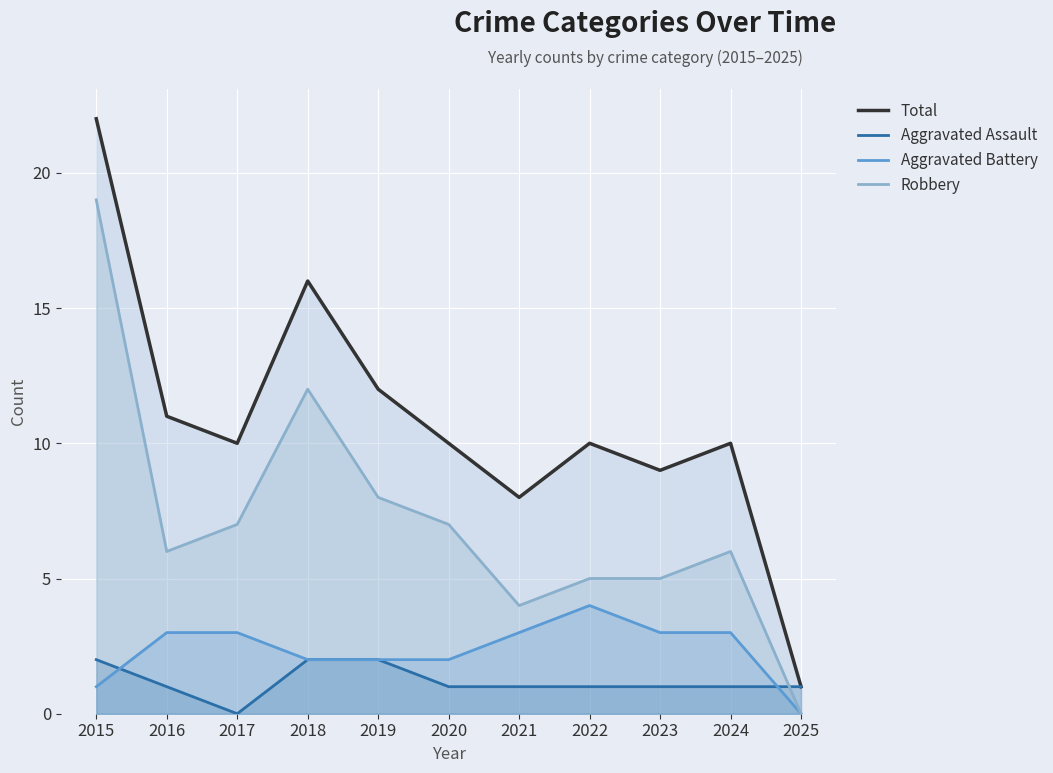

Reading right to left, list all the values displayed in this chart.

Total: 1	10	9	10	8	10	12	16	10	11	22
Aggravated Assault: 1	1	1	1	1	1	2	2	0	1	2
Aggravated Battery: 0	3	3	4	3	2	2	2	3	3	1
Robbery: 0	6	5	5	4	7	8	12	7	6	19